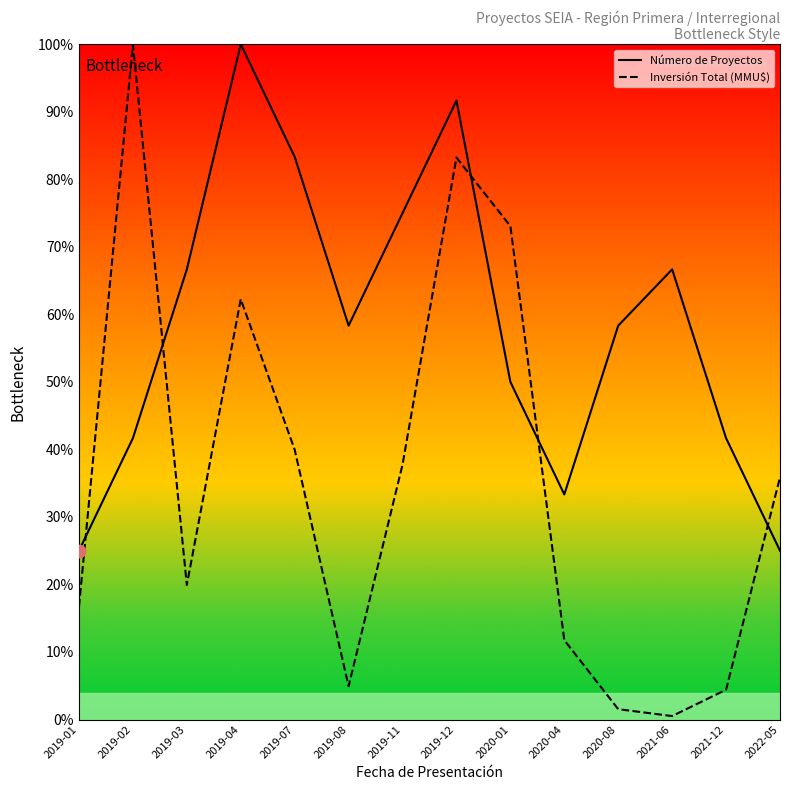

Which series has the largest total across all categories?

Número de Proyectos